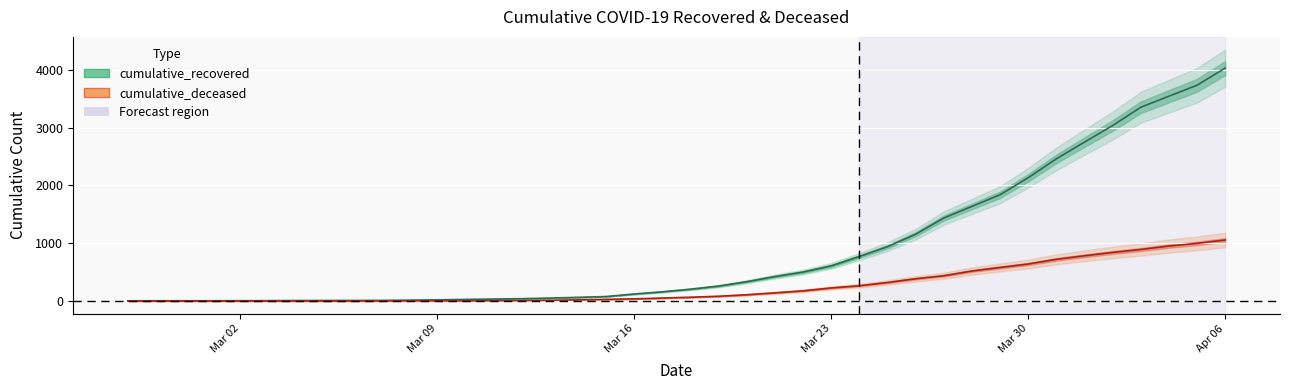

Which series has the largest total across all categories?

cumulative_recovered